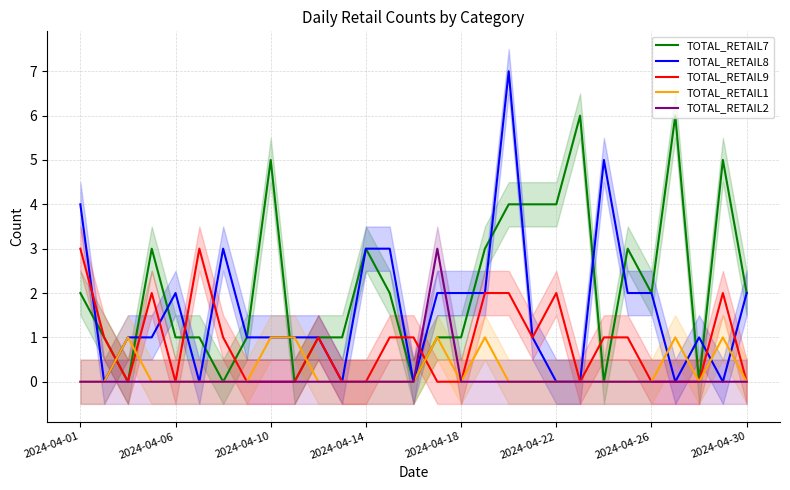

Is it true that TOTAL_RETAIL7 equals 2 at 2024-04-06?

False